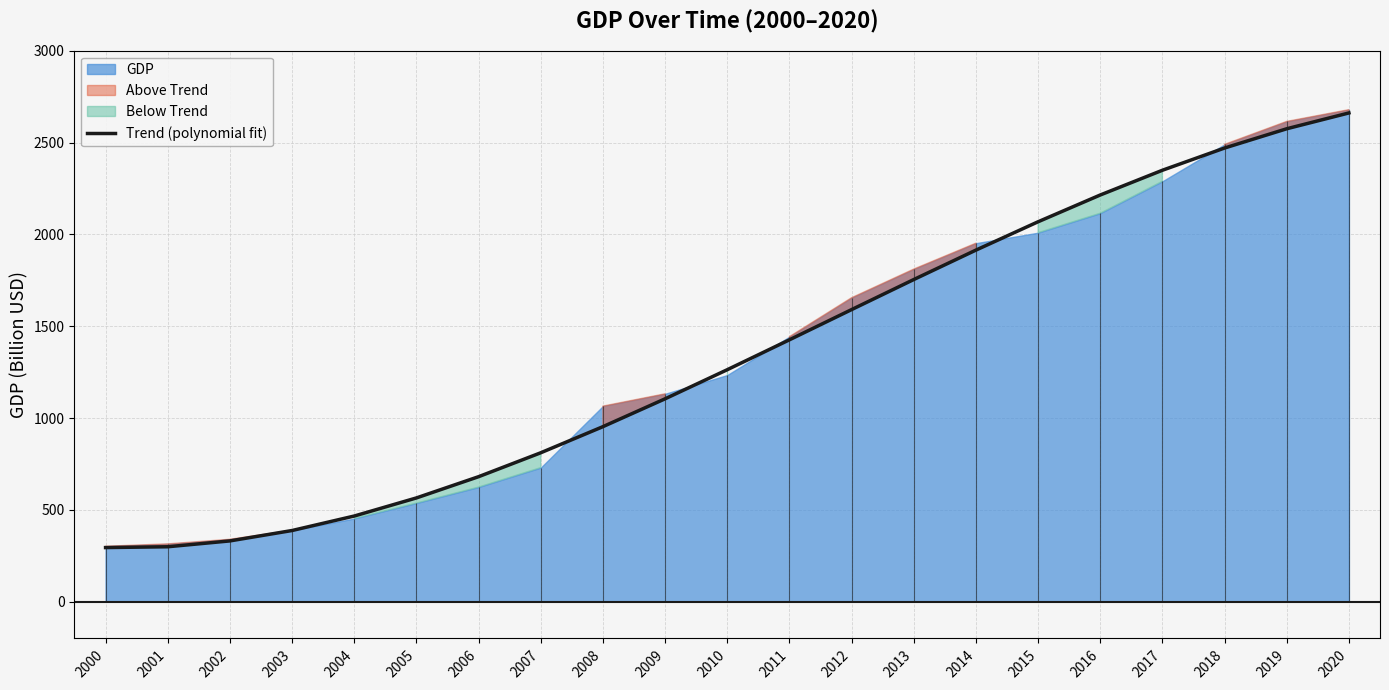

What is the minimum value shown in the chart?

294.8